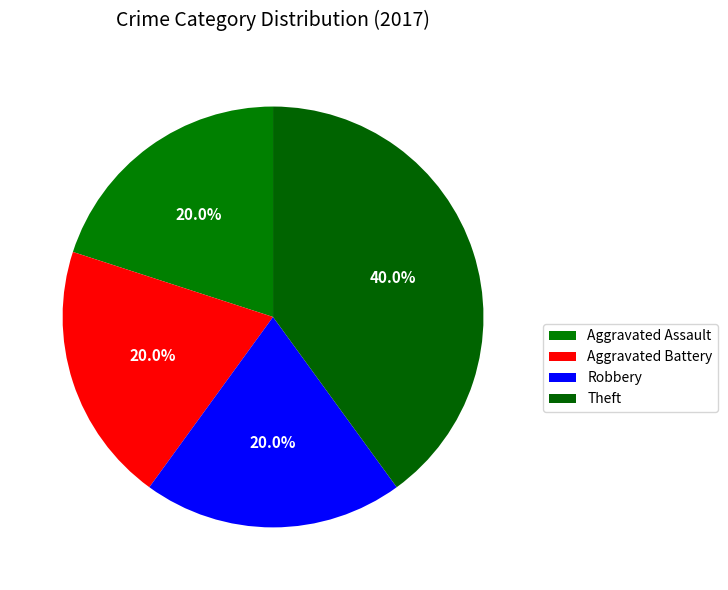

Count the number of slices in the pie.

4